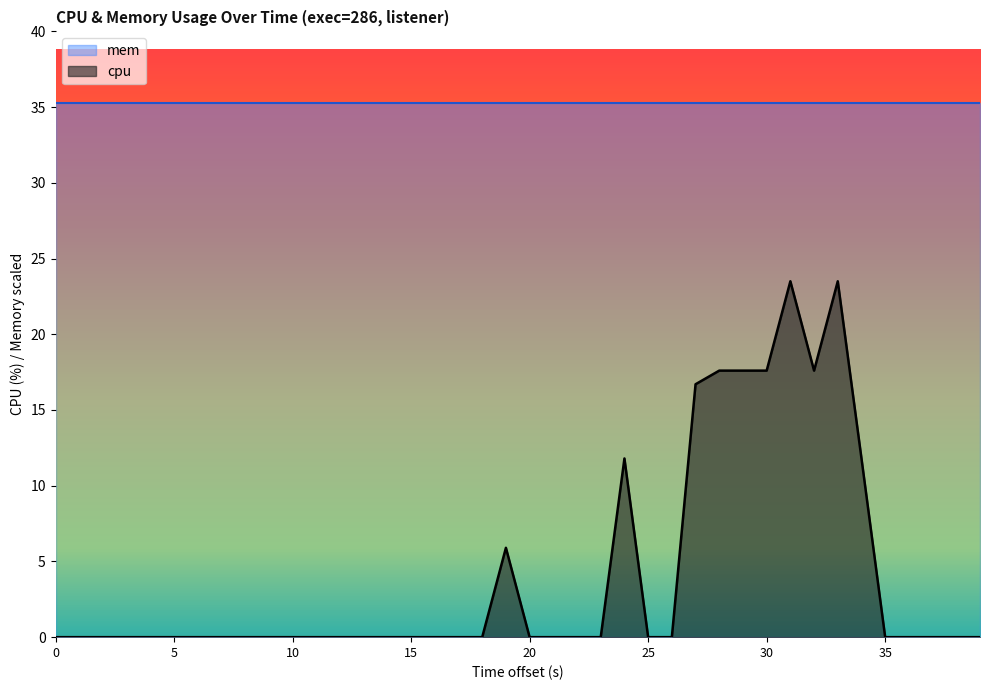

Rank the series by their maximum value, from lowest to highest.

cpu, mem